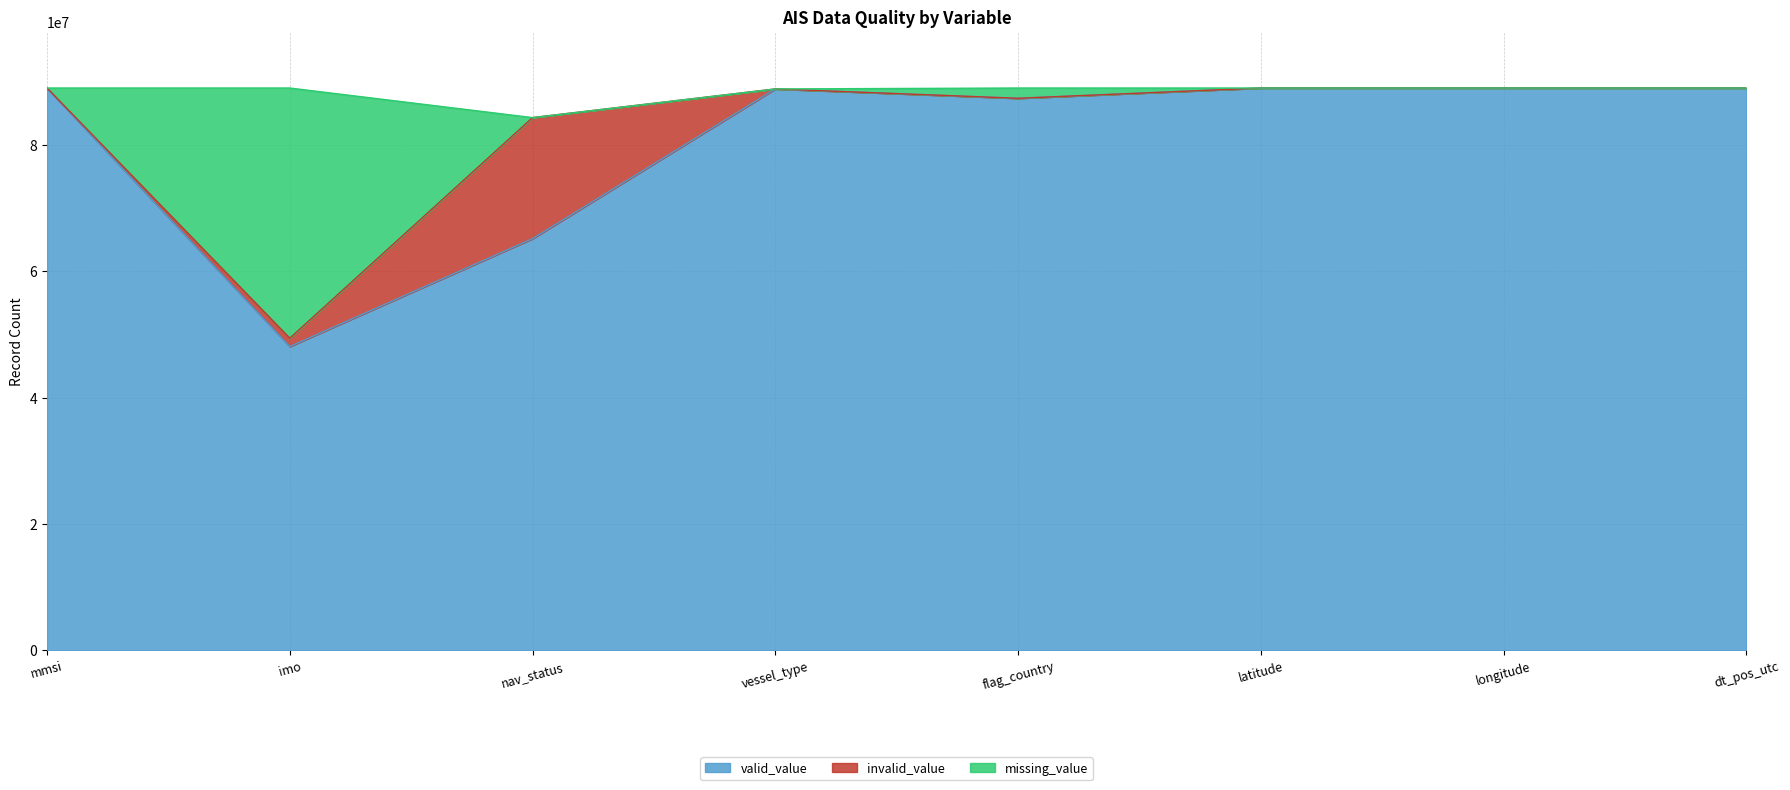

True or false: valid_value has a value of 118586623 at flag_country.

False